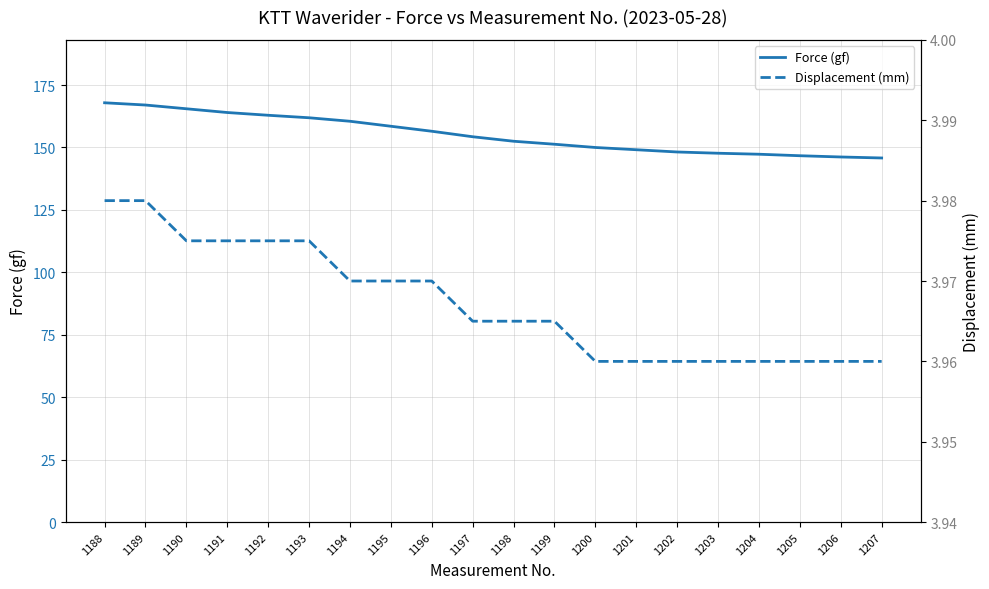

Which series has the largest total across all categories?

Force (gf)